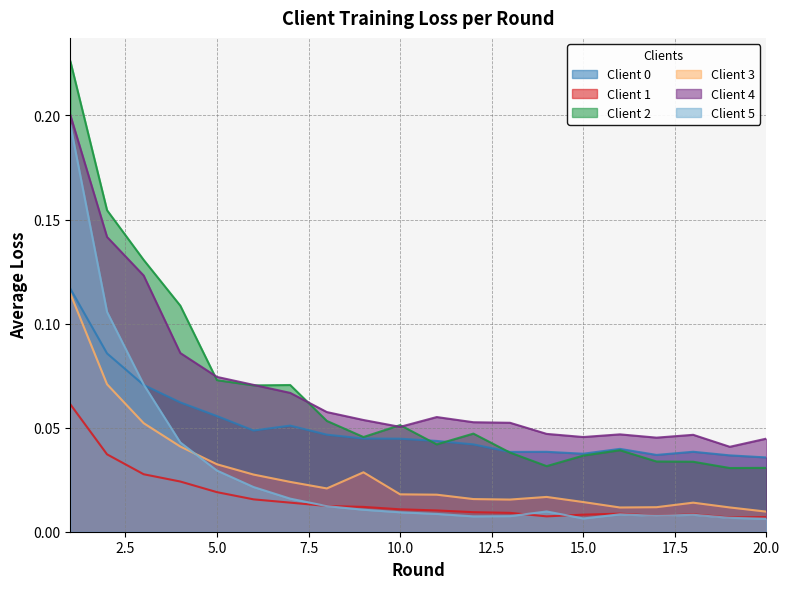

Reading left to right, transcribe all the data shown in this chart.

Client 0: 0.1	0.1	0.1	0.1	0.1	0.0	0.1	0.0	0.0	0.0	0.0	0.0	0.0	0.0	0.0	0.0	0.0	0.0	0.0	0.0
Client 1: 0.1	0.0	0.0	0.0	0.0	0.0	0.0	0.0	0.0	0.0	0.0	0.0	0.0	0.0	0.0	0.0	0.0	0.0	0.0	0.0
Client 2: 0.2	0.2	0.1	0.1	0.1	0.1	0.1	0.1	0.0	0.1	0.0	0.0	0.0	0.0	0.0	0.0	0.0	0.0	0.0	0.0
Client 3: 0.1	0.1	0.1	0.0	0.0	0.0	0.0	0.0	0.0	0.0	0.0	0.0	0.0	0.0	0.0	0.0	0.0	0.0	0.0	0.0
Client 4: 0.2	0.1	0.1	0.1	0.1	0.1	0.1	0.1	0.1	0.1	0.1	0.1	0.1	0.0	0.0	0.0	0.0	0.0	0.0	0.0
Client 5: 0.2	0.1	0.1	0.0	0.0	0.0	0.0	0.0	0.0	0.0	0.0	0.0	0.0	0.0	0.0	0.0	0.0	0.0	0.0	0.0